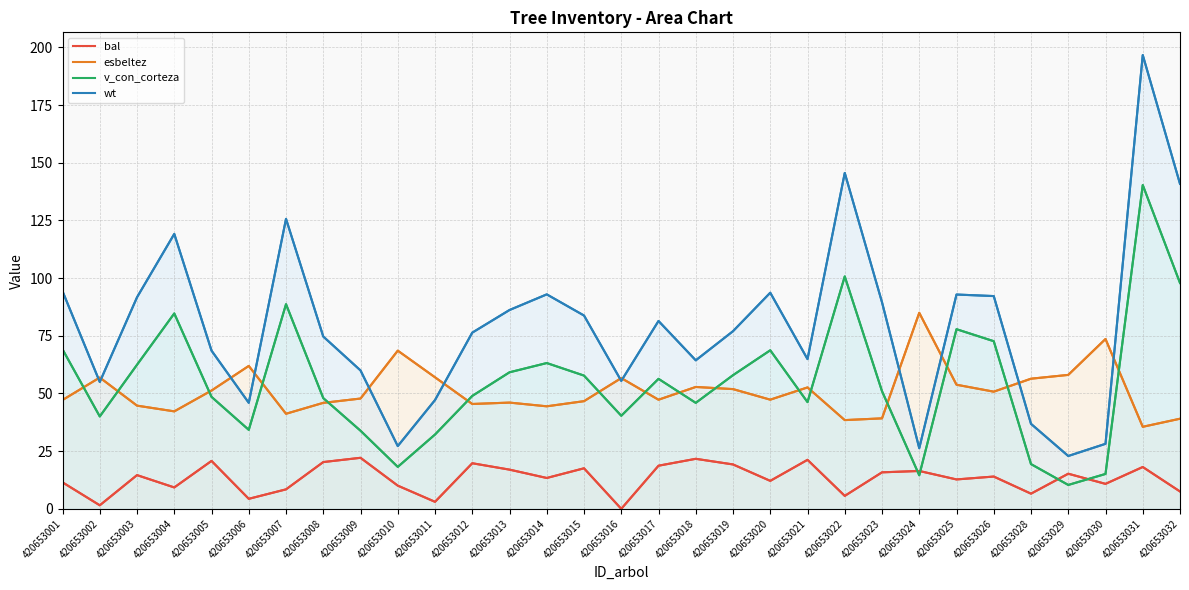

Which series has the largest total across all categories?

wt